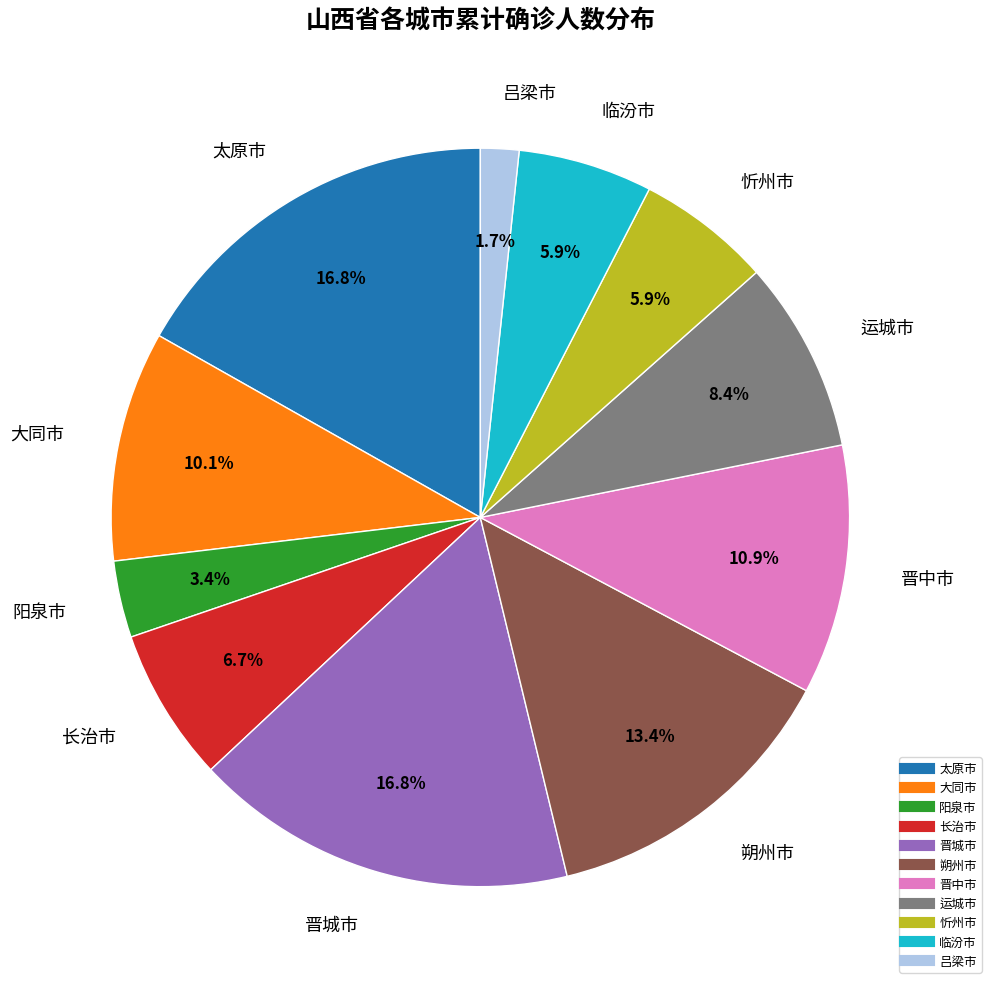

Does 大同市 represent more than half of the total?

No